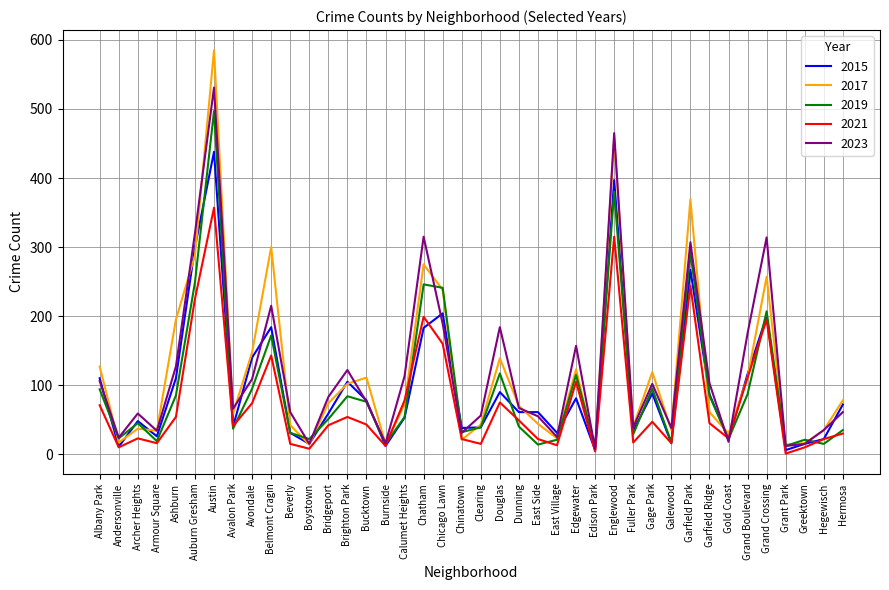

At Englewood, list the series in order from largest to smallest.

2023, 2017, 2015, 2019, 2021